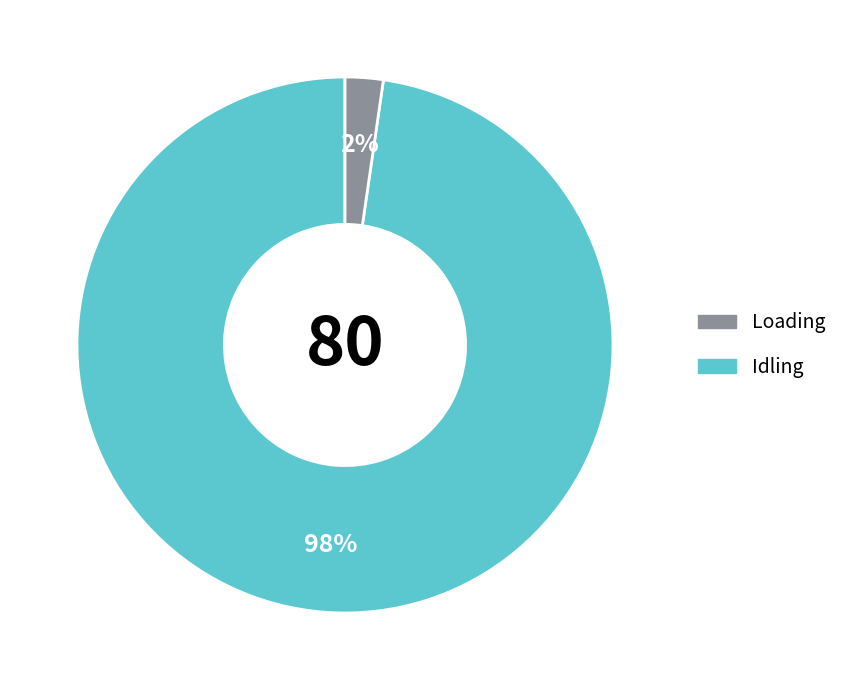

Is there any slice that represents more than half of the pie?

Yes